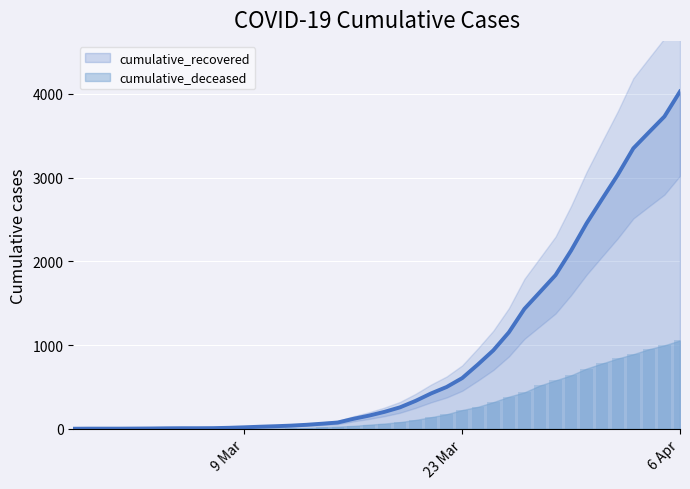

What is the highest value of the cumulative_recovered series?

4026